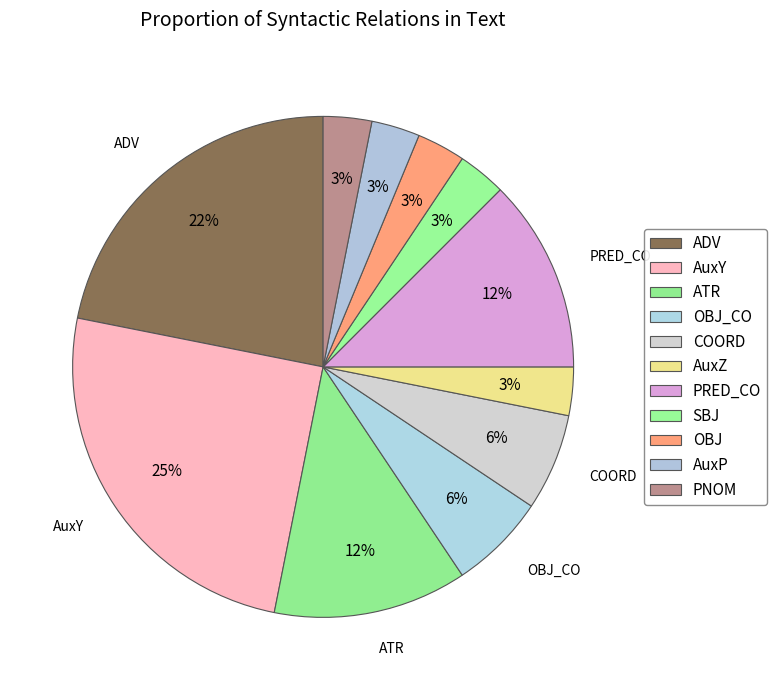

Which slice is the smallest?

AuxZ